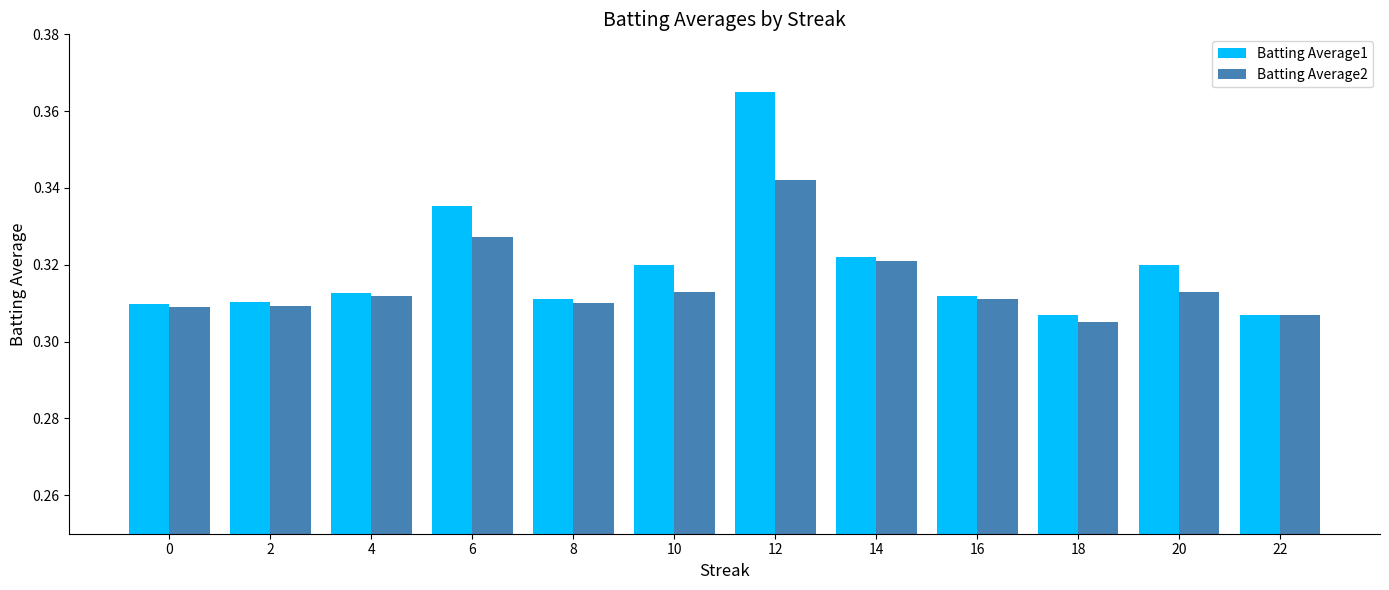

Is the value of Batting Average2 at 8 greater than the value of Batting Average1 at 18?

Yes